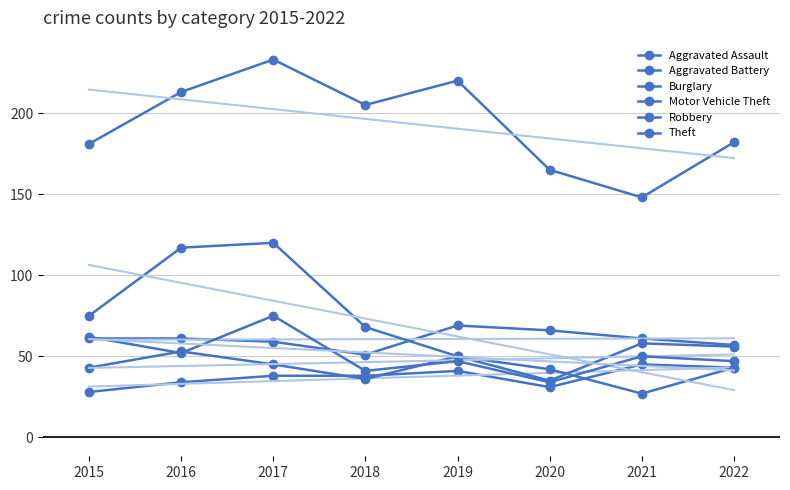

Between 2021 and 2015, which is larger?

2021